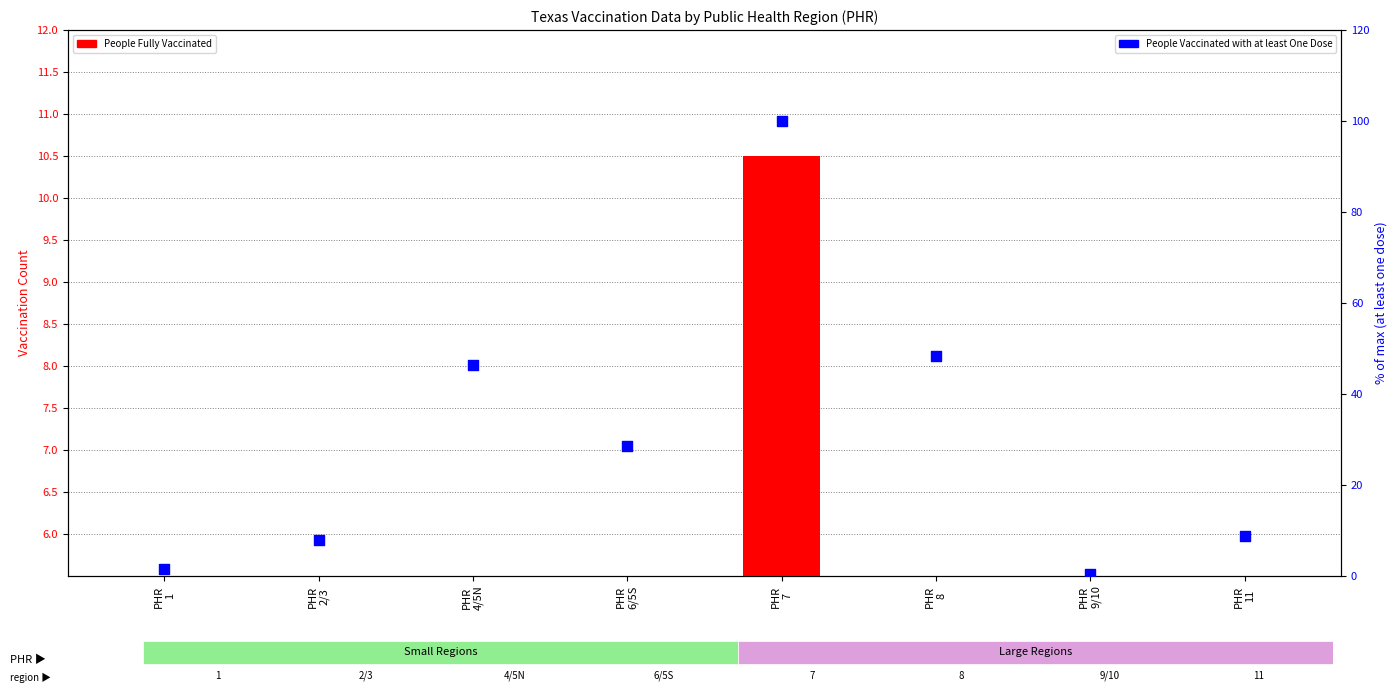

What are all the series names shown in the legend?

People Fully Vaccinated, People Vaccinated with at least One Dose